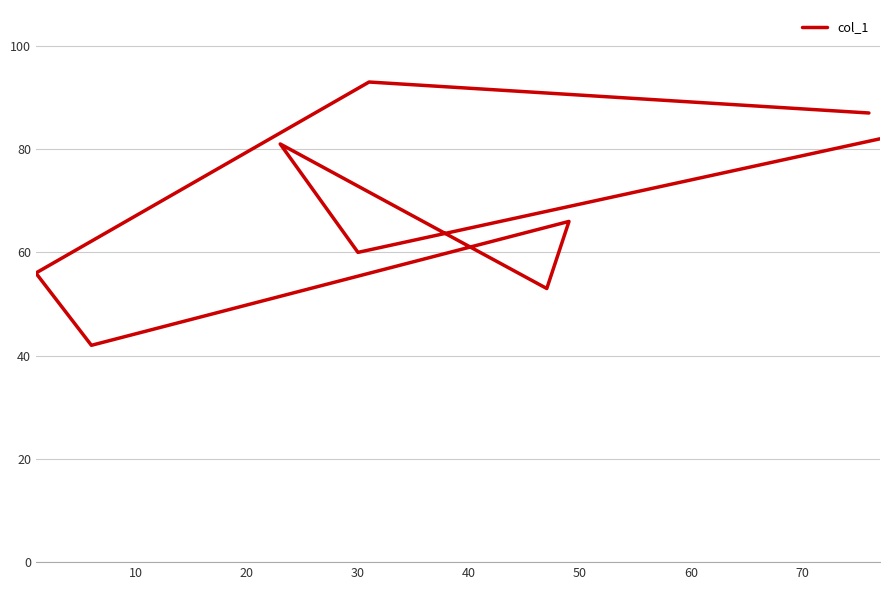

How many series are shown in this chart?

1